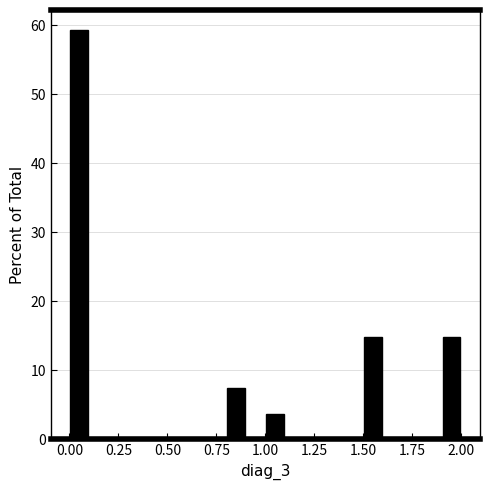

Around what value on the x-axis is the tallest bar? Give the approximate position of its centre, as read against the axis.

0.05